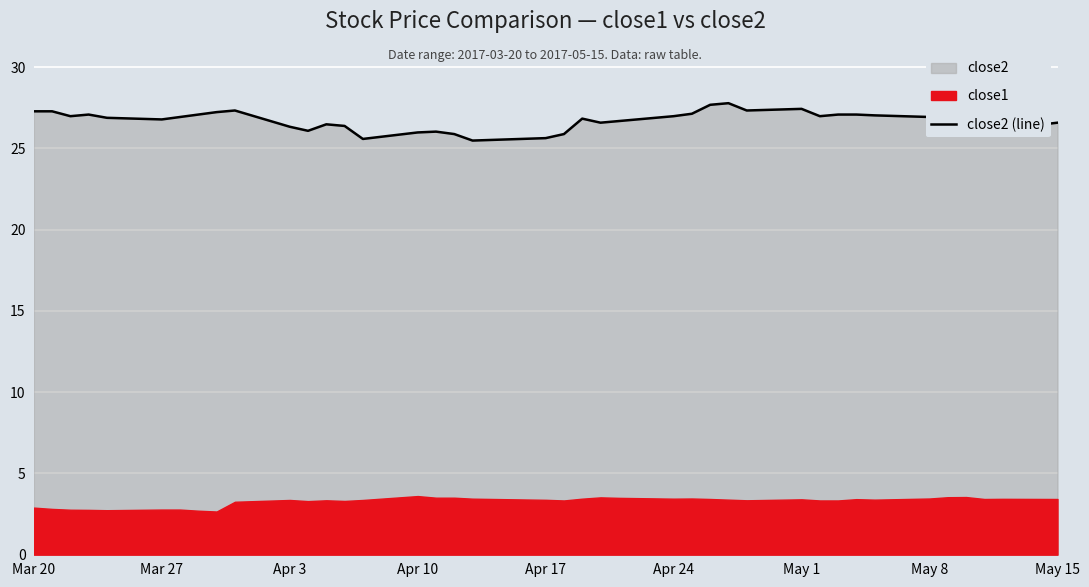

What is the highest value of the close2 (line) series?

27.8